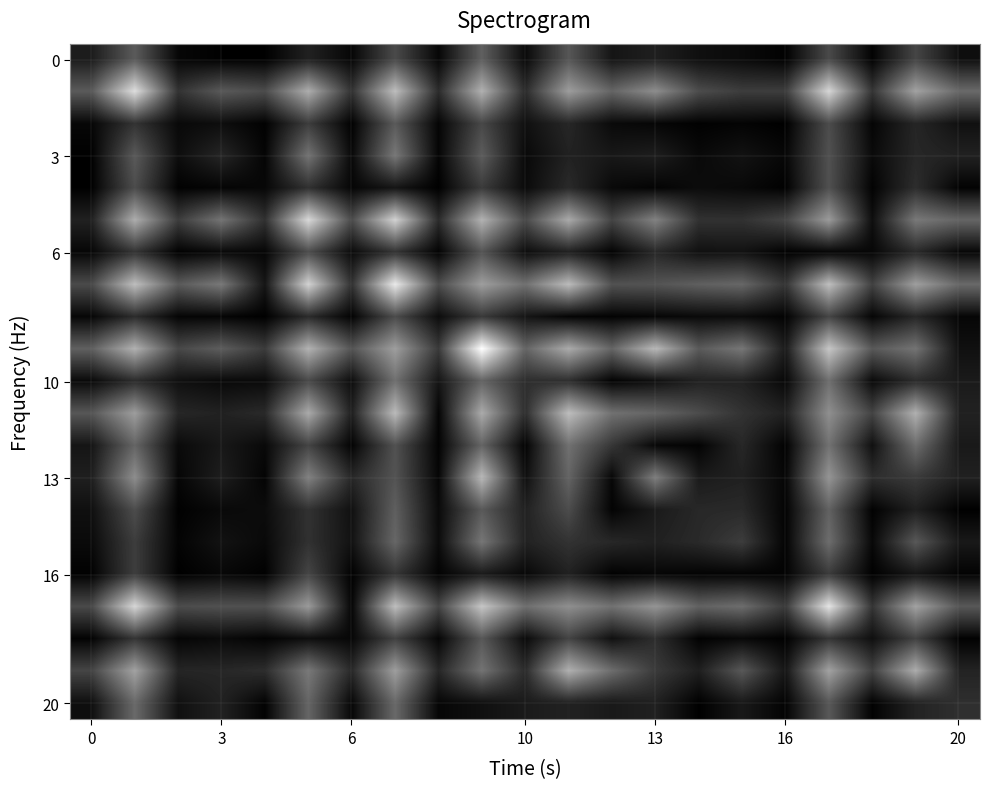

How many distinct data groups are displayed?

21